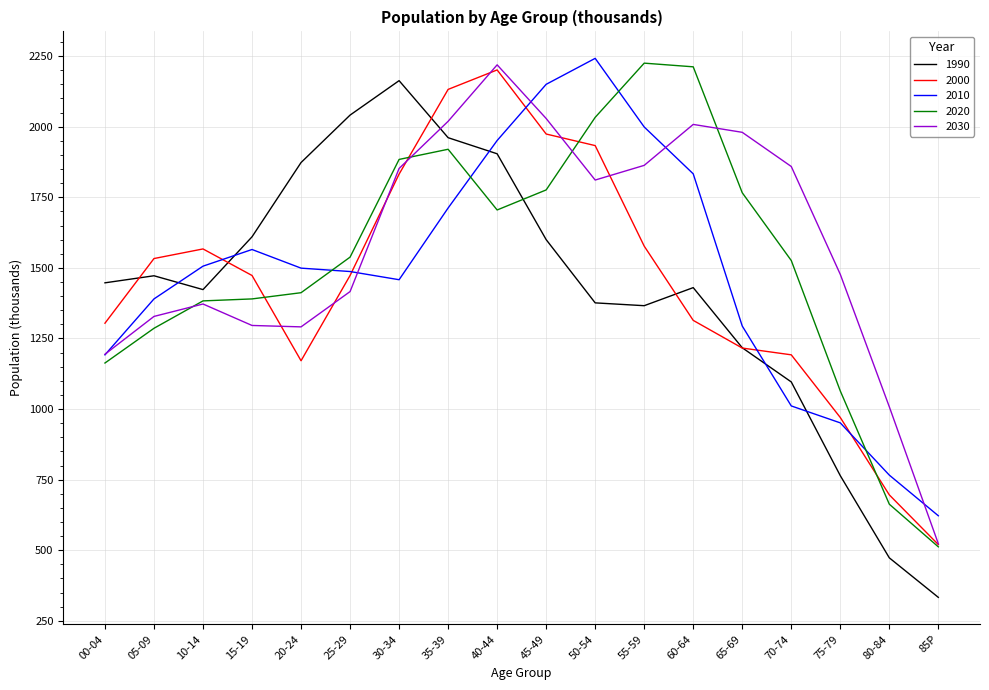

Which category has the highest value in the 1990 series?

30-34